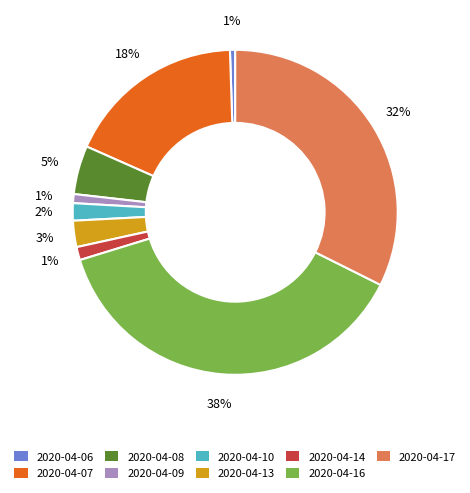

Which has a higher value, 2020-04-13 or 2020-04-06?

2020-04-13